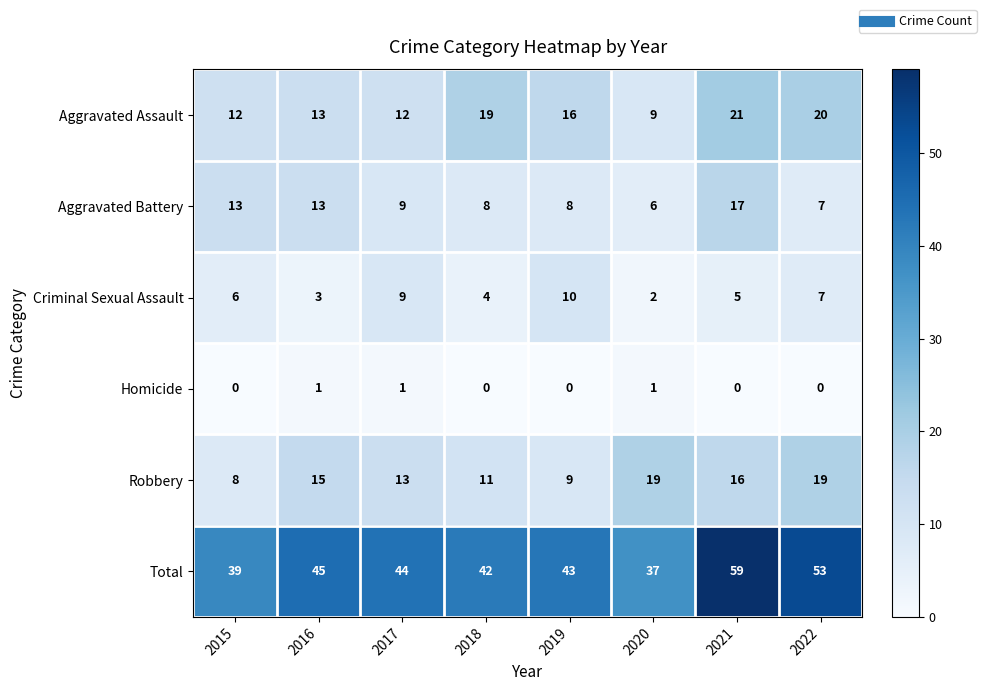

Is the value of Criminal Sexual Assault at 2015 greater than the value of Homicide at 2017?

Yes